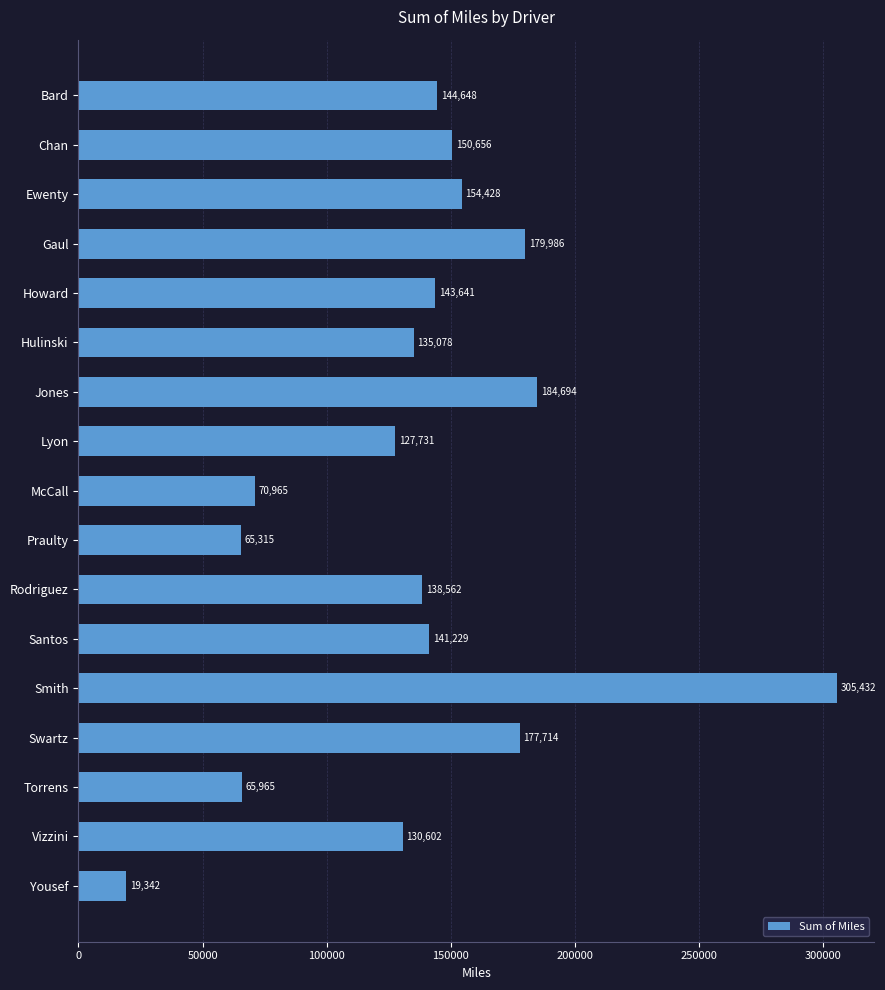

Approximately how many times larger is the value at Ewenty compared to McCall?

2.2